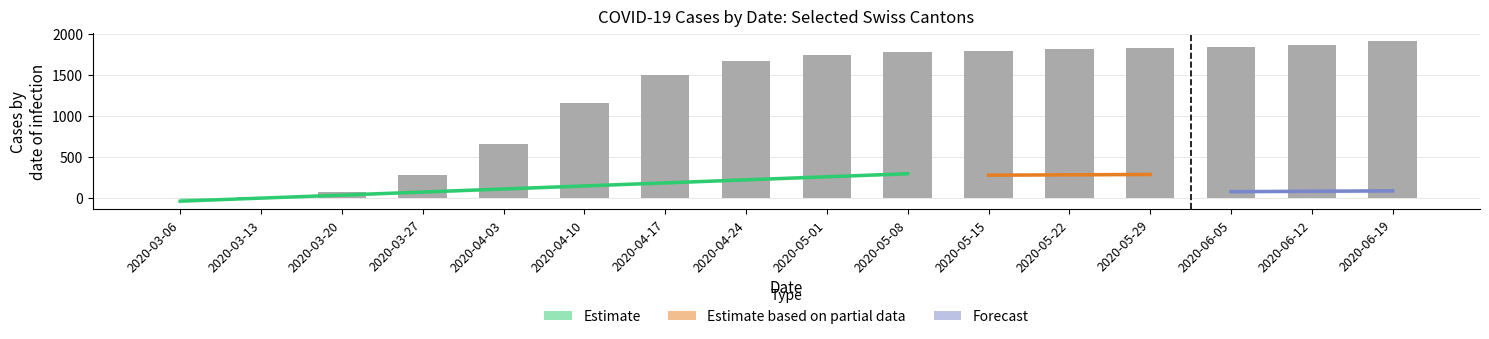

Which has a higher value, 2020-05-08 or 2020-04-24?

2020-05-08